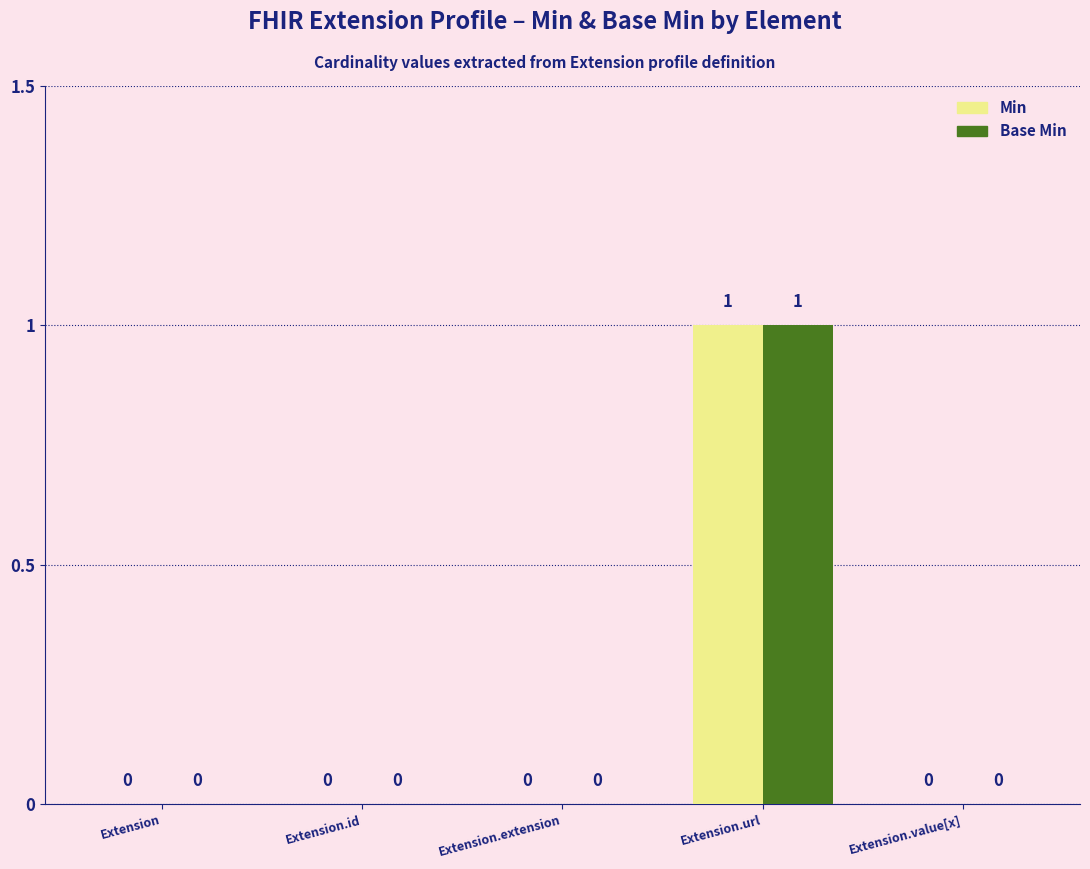

What is the sum of the Base Min values at Extension.value[x] and Extension.url?

1